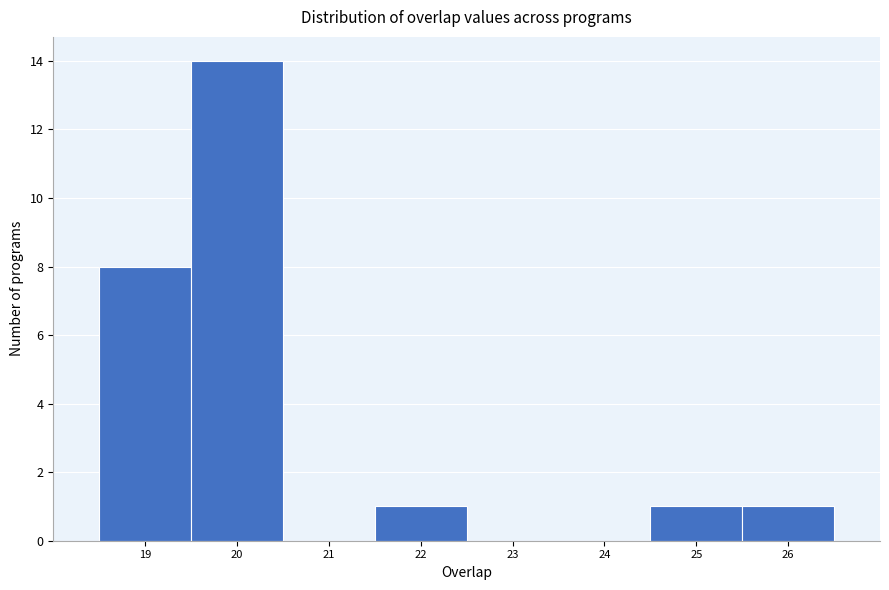

Reading left to right, list every bar in this chart as the range it spans on the x-axis followed by its height. The values are not printed on the chart, so give them approximately, as read against the axis.

18.5 to 19.5: 8
19.5 to 20.5: 14
20.5 to 21.5: 0
21.5 to 22.5: 1
22.5 to 23.5: 0
23.5 to 24.5: 0
24.5 to 25.5: 1
25.5 to 26.5: 1